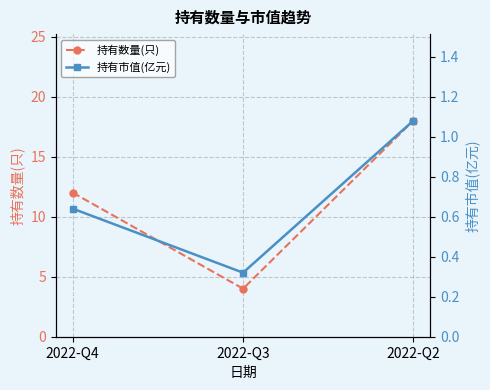

Which has a higher value, 2022-Q4 or 2022-Q2?

2022-Q2